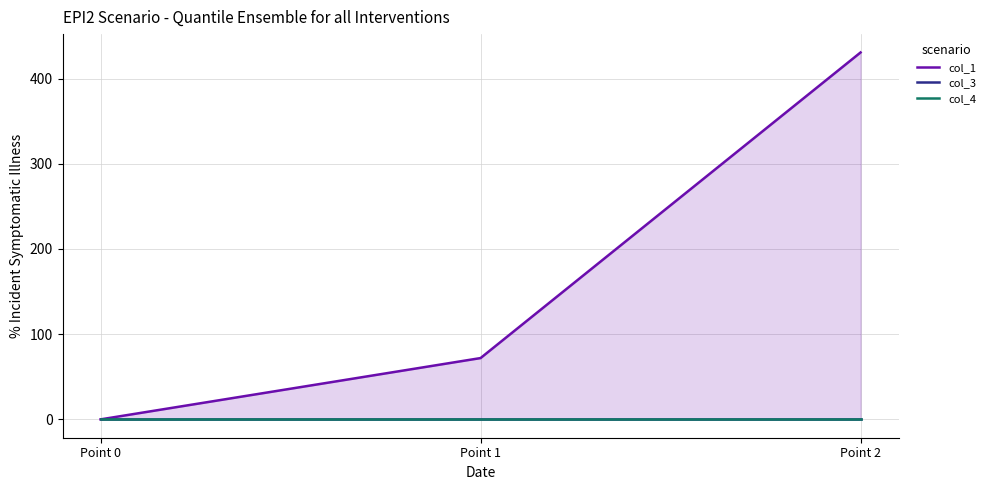

How many categories are shown in the chart?

3